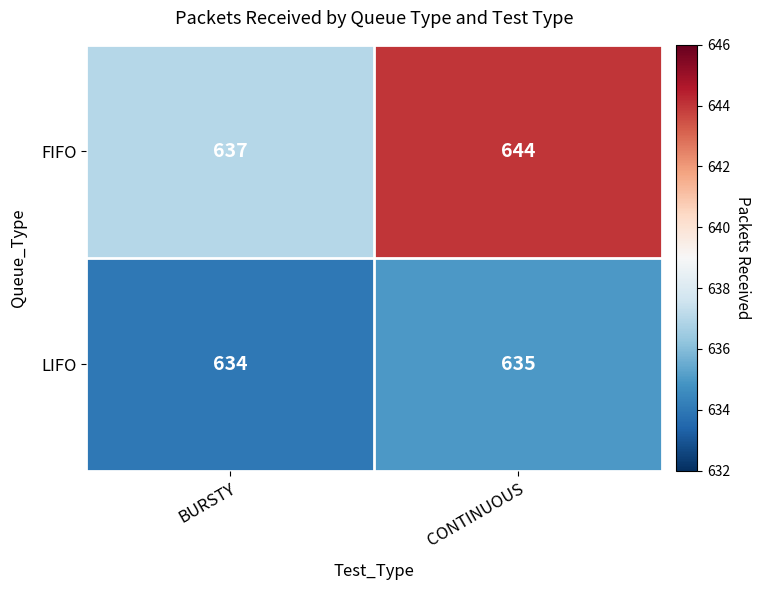

Rank the series by their maximum value, from highest to lowest.

FIFO, LIFO